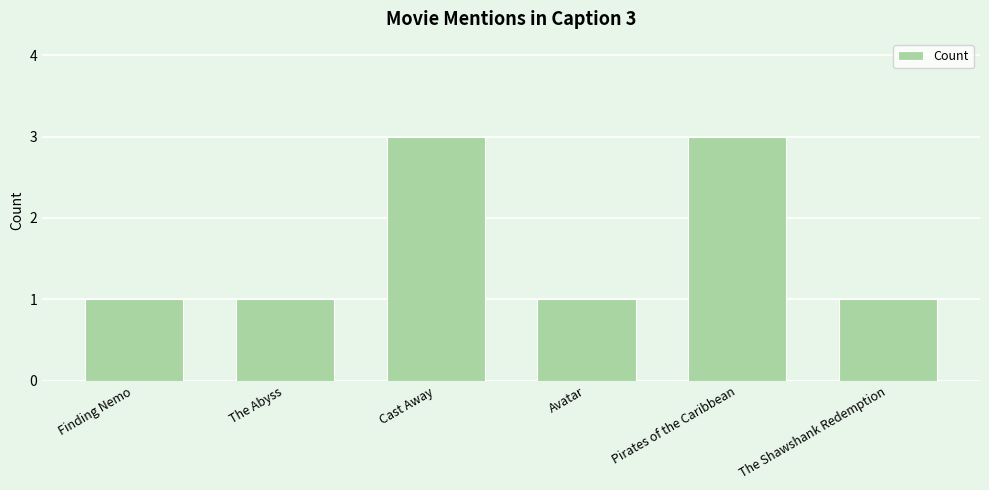

Reading right to left, extract all data points from this chart.

The Shawshank Redemption=1	Pirates of the Caribbean=3	Avatar=1	Cast Away=3	The Abyss=1	Finding Nemo=1